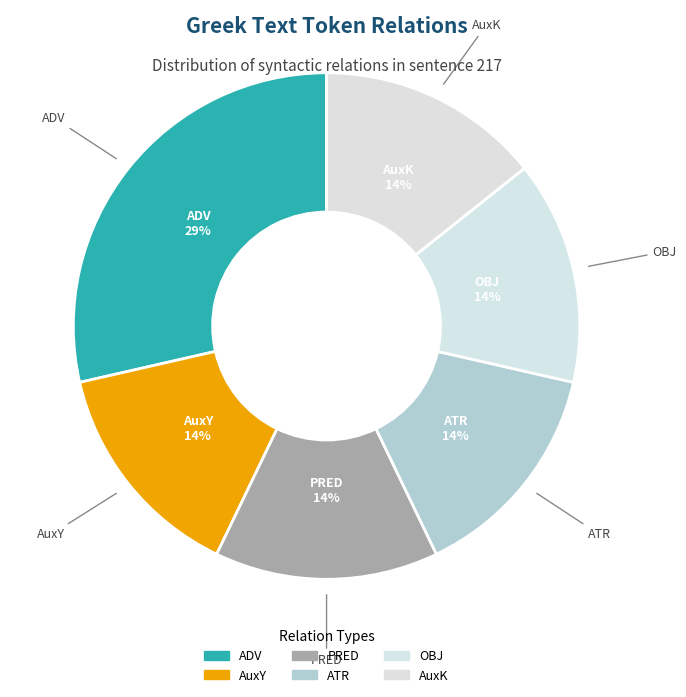

How many segments does this pie chart have?

6